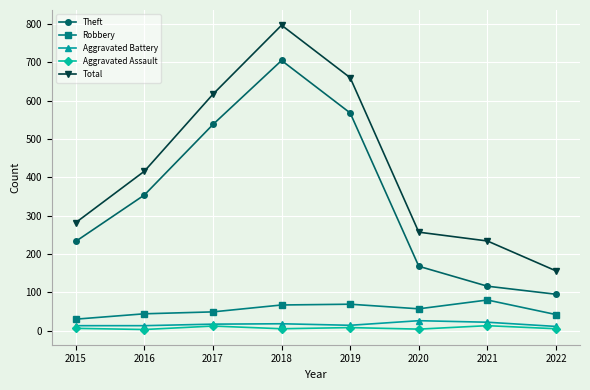

True or false: Total has more than 0 points higher than both neighbors.

True